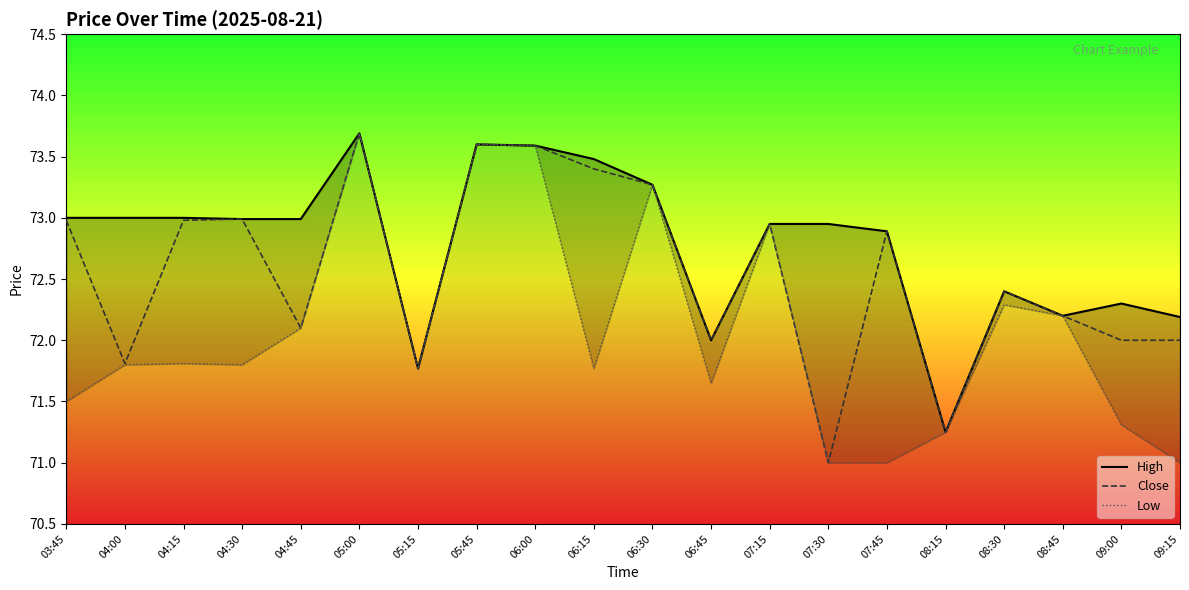

What is the greatest value displayed?

73.7